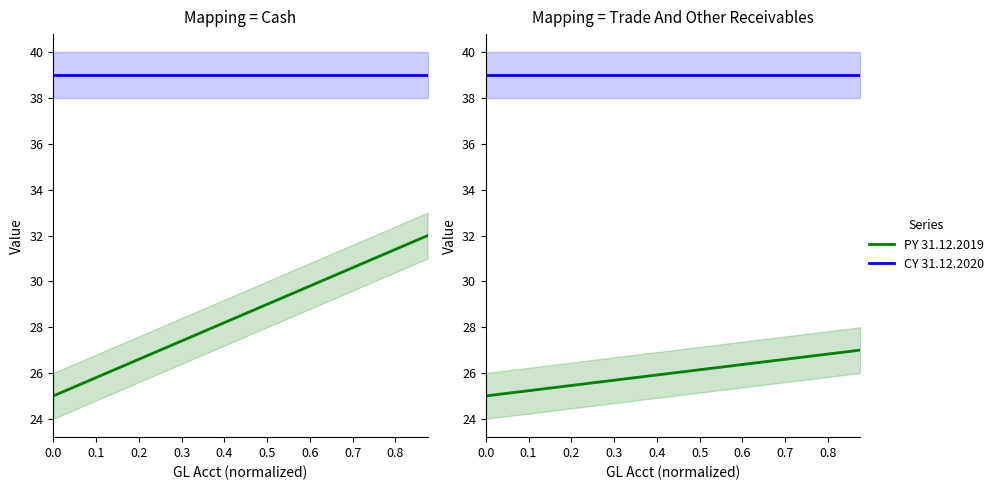

Between 0.0 and 0.2, which is larger?

0.2